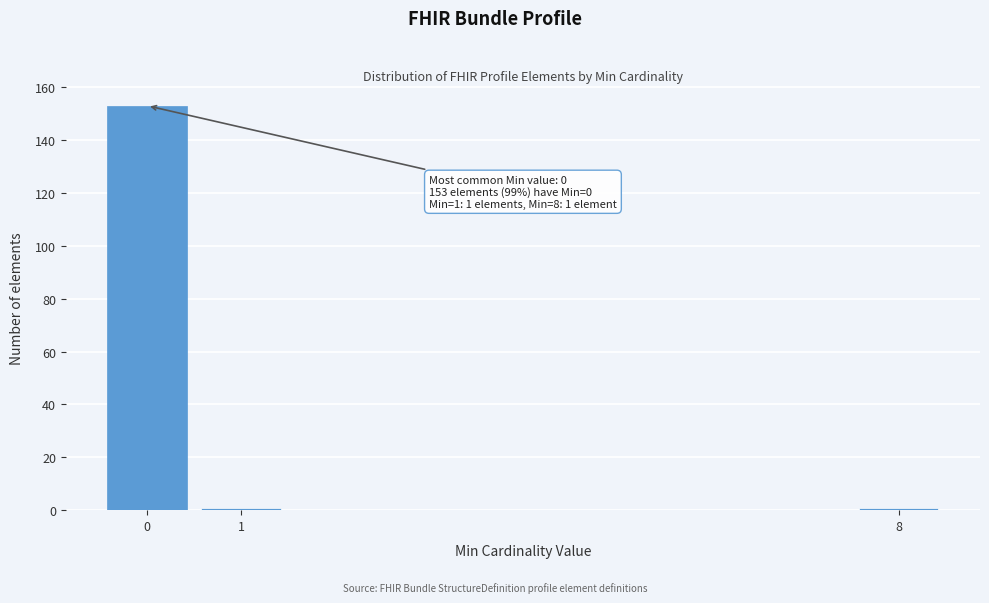

Reading right to left, list all the values displayed in this chart.

1	1	153